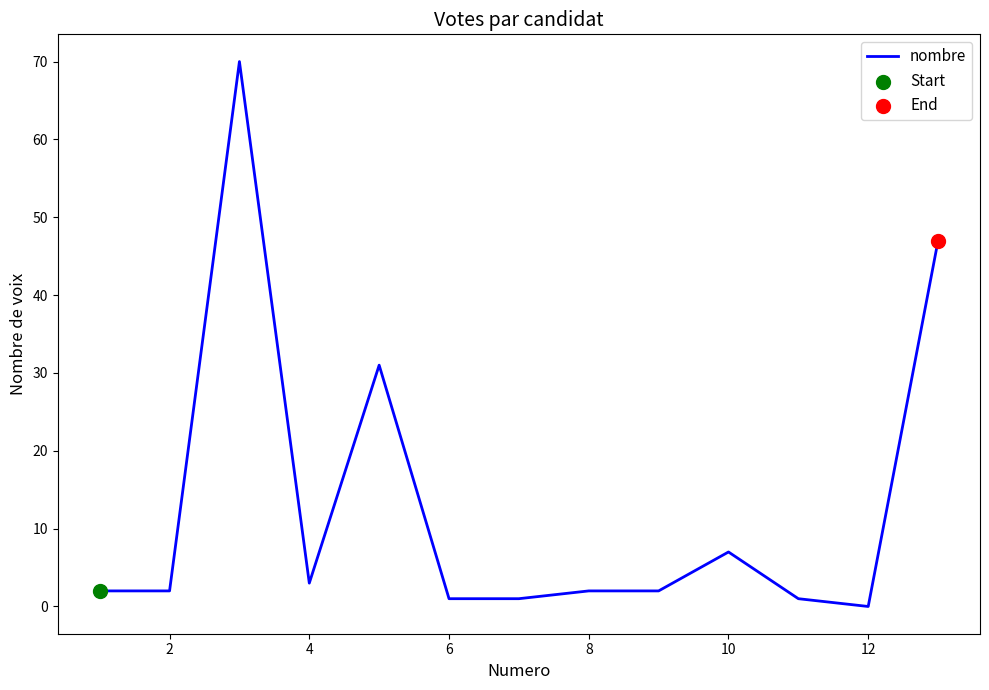

What is the difference between the maximum and minimum values?

70